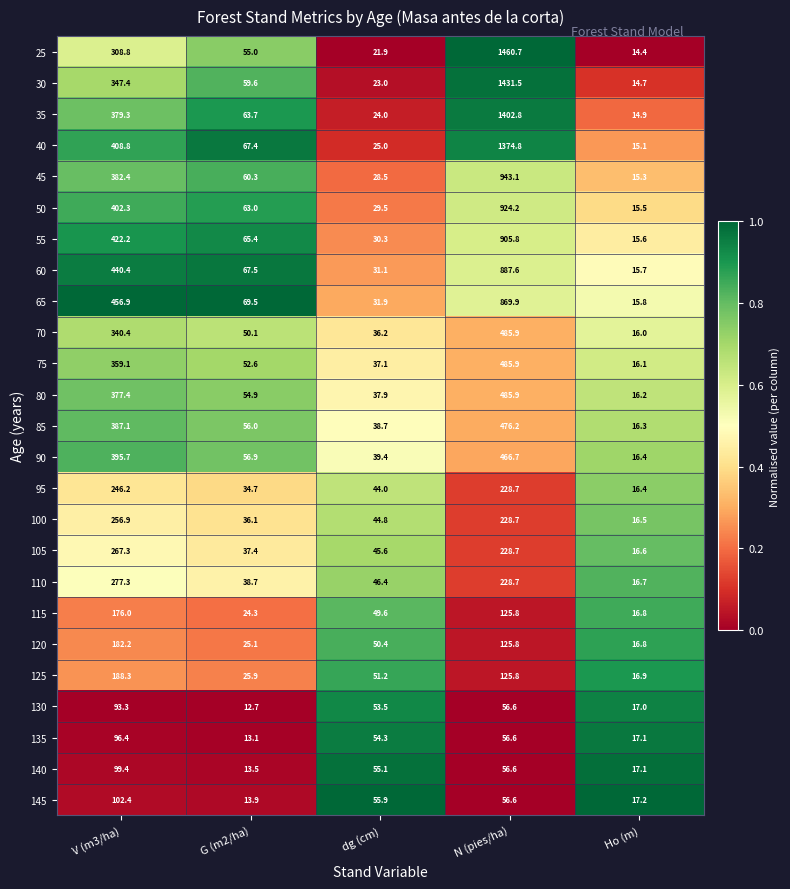

What is the total value across all series at N (pies/ha)?

14119.6